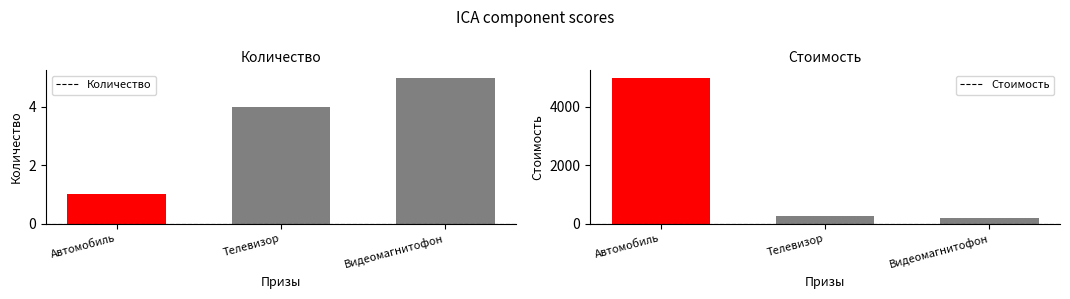

True or false: Количество has a value of 4 at Телевизор.

True